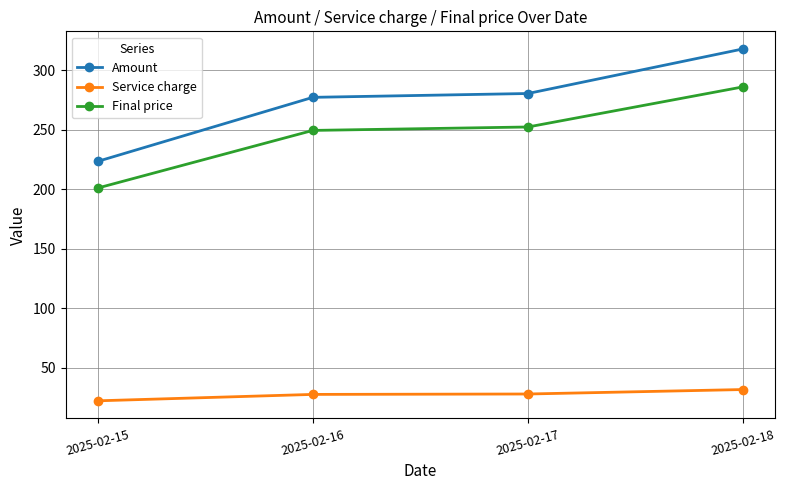

What is the greatest value displayed?

318.0